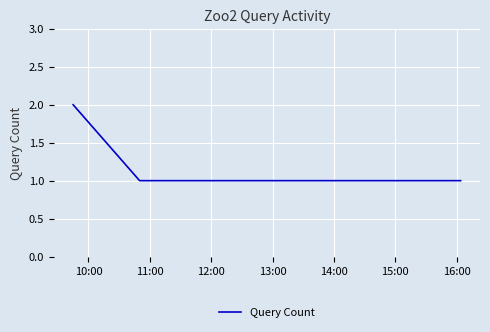

True or false: the data has more than 2 interior local peaks.

False